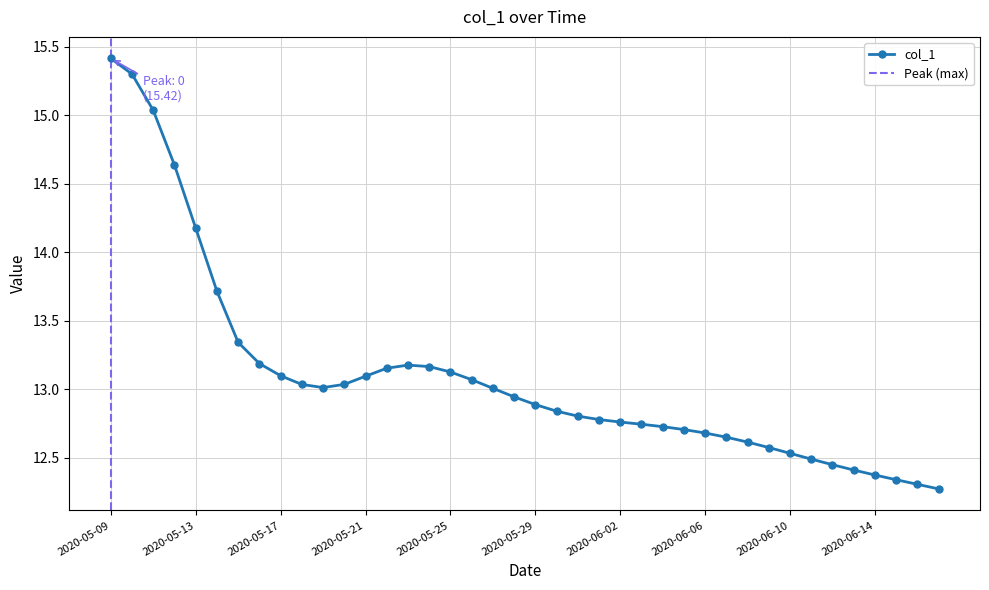

List the labels in order of value, smallest first.

2020-06-17, 2020-06-16, 2020-06-15, 2020-06-14, 2020-06-13, 2020-06-12, 2020-06-11, 2020-06-10, 2020-06-09, 2020-06-08, 2020-06-07, 2020-06-06, 2020-06-05, 2020-06-04, 2020-06-03, 2020-06-02, 2020-06-01, 2020-05-31, 2020-05-30, 2020-05-29, 2020-05-28, 2020-05-27, 2020-05-19, 2020-05-18, 2020-05-20, 2020-05-26, 2020-05-21, 2020-05-17, 2020-05-25, 2020-05-22, 2020-05-24, 2020-05-23, 2020-05-16, 2020-05-15, 2020-05-14, 2020-05-13, 2020-05-12, 2020-05-11, 2020-05-10, 2020-05-09